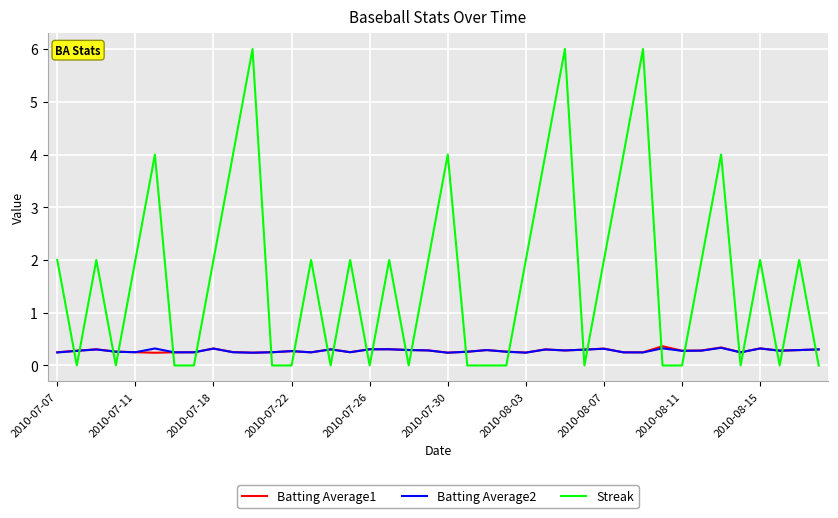

What is the difference between the second highest and second lowest values in the Batting Average1 series?

0.1